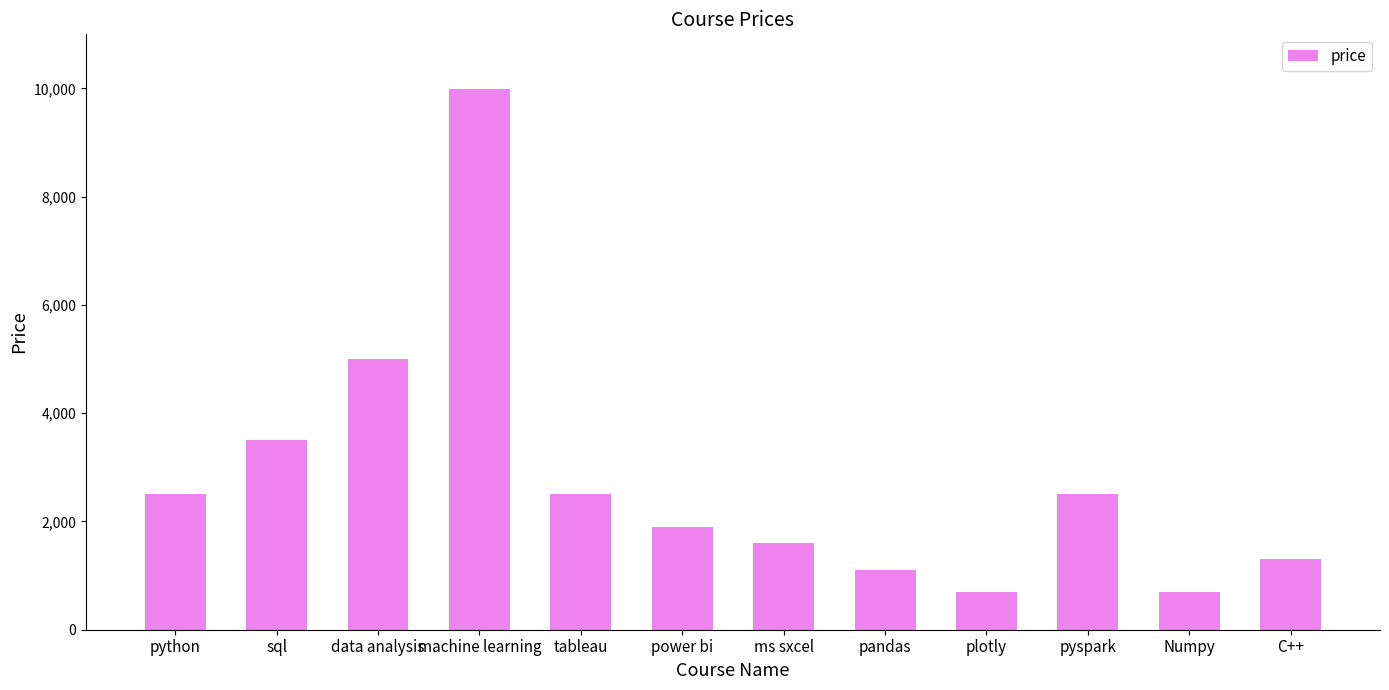

What is the ratio of the value at python to the value at tableau?

1.0